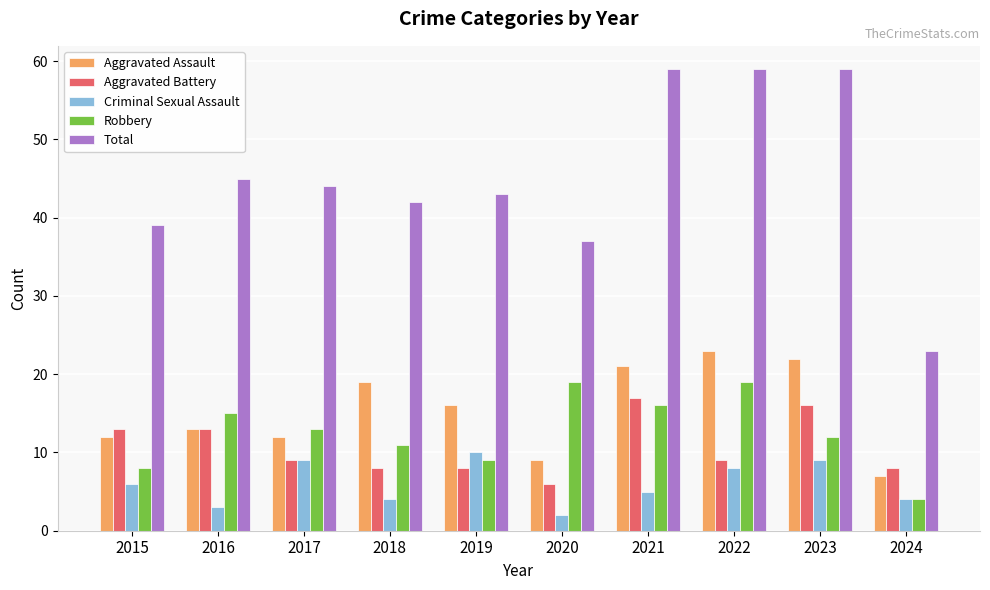

Which category has the lowest value across all series?

2020